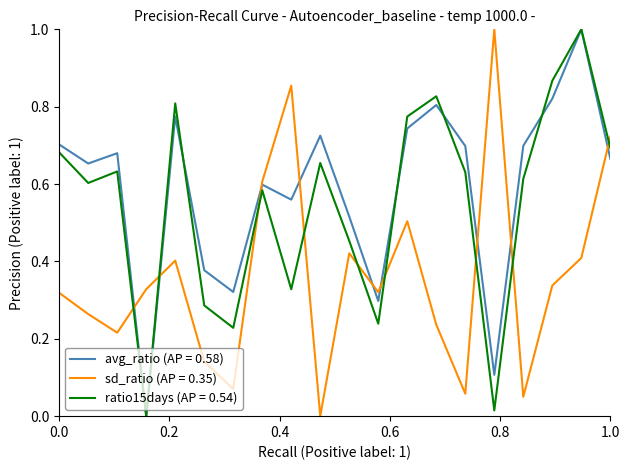

What is the maximum value for avg_ratio (AP = 0.58)?

1.0